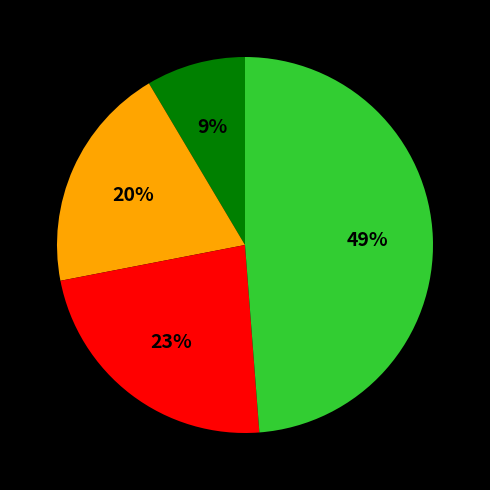

How many slices are in this pie chart?

4